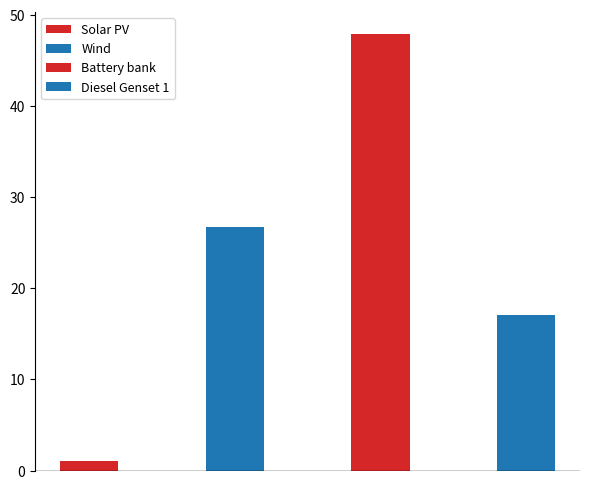

What position from the left is Wind?

2